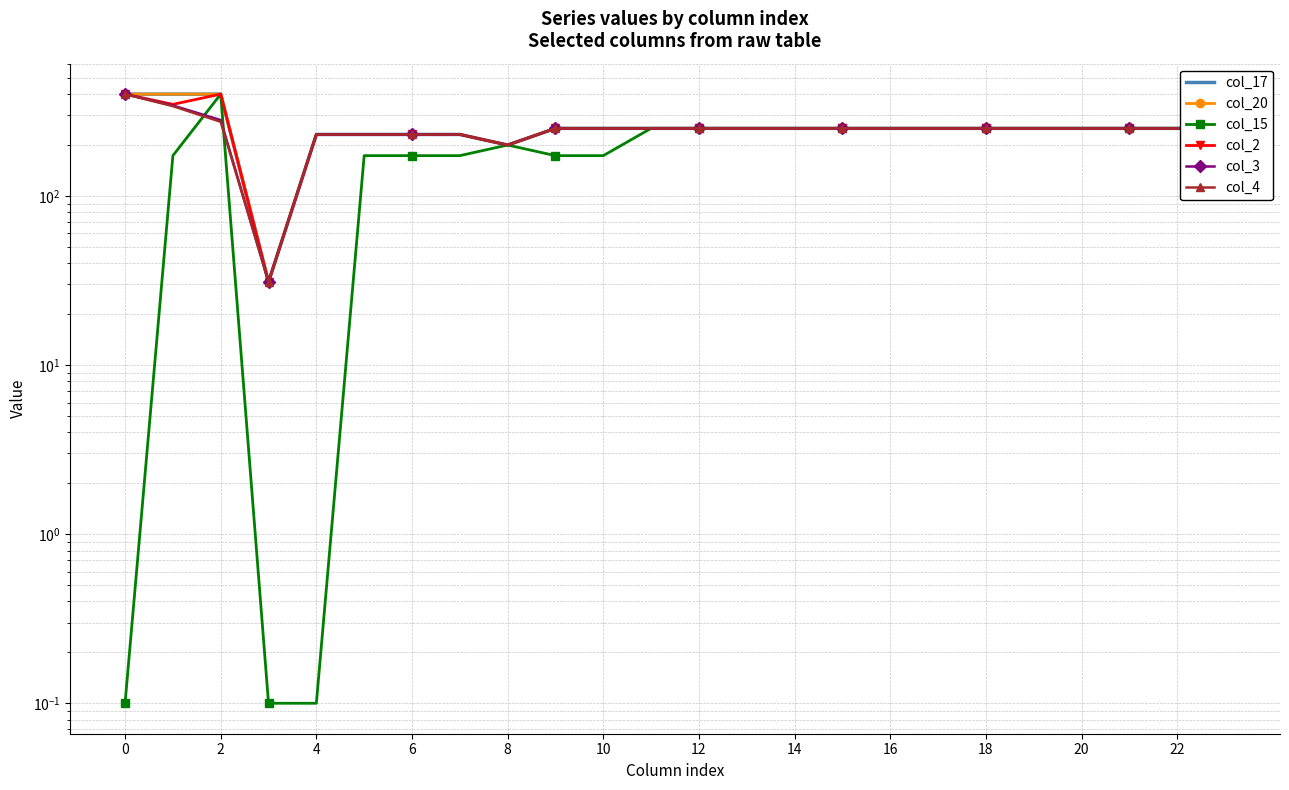

True or false: col_2 has a value of 480.4 at 2.

False